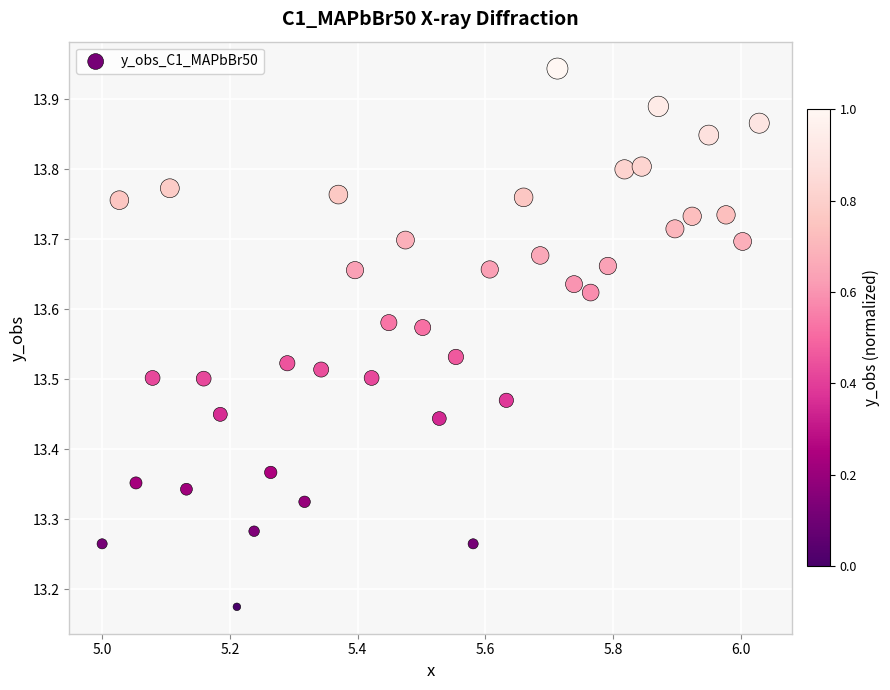

What is the range of Y values (max minus min)?

0.8